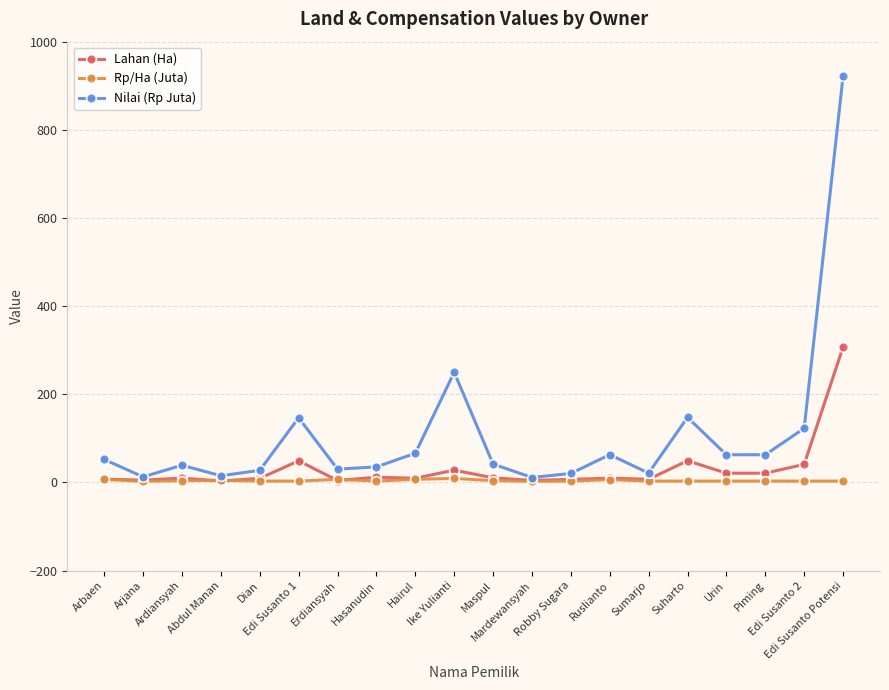

Rank the series by their average value, from highest to lowest.

Nilai (Rp Juta), Lahan (Ha), Rp/Ha (Juta)